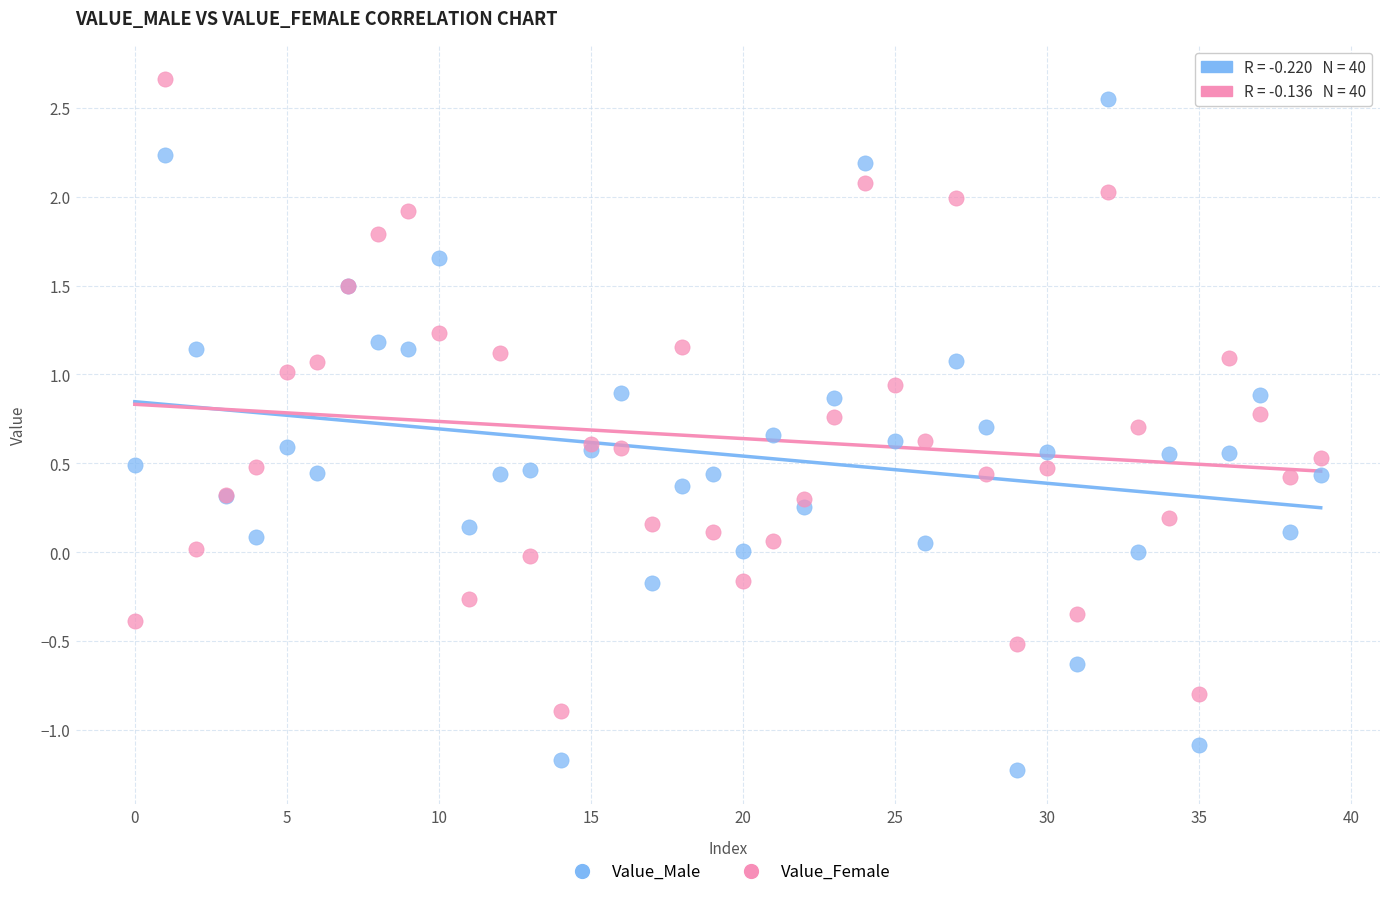

Which series contains the highest Y value?

Value_Female